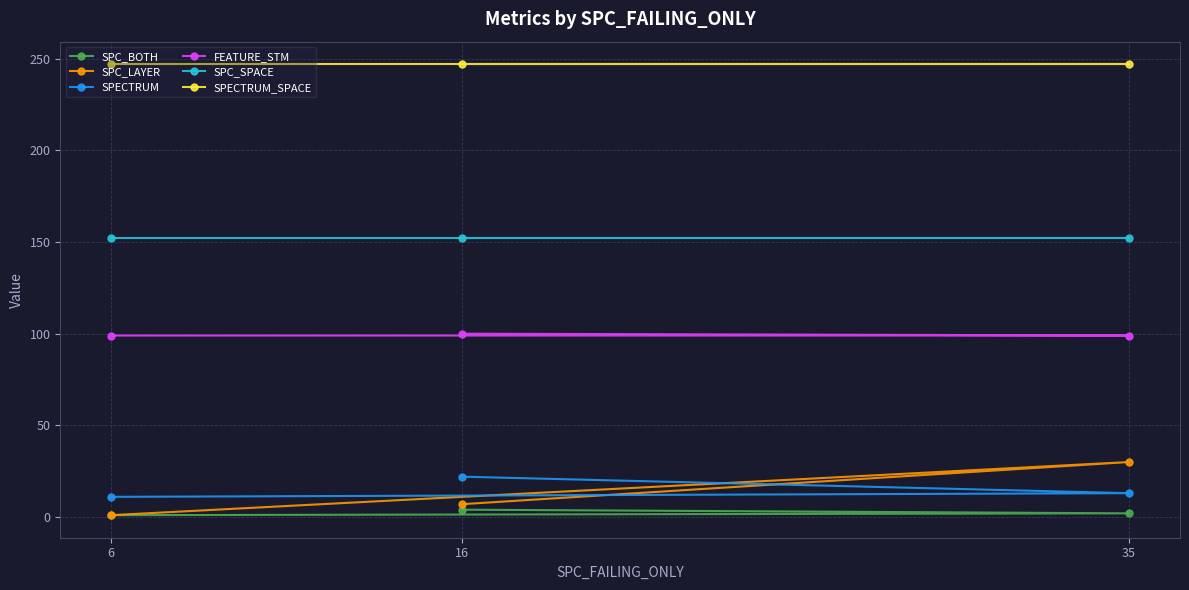

Is it true that SPECTRUM equals 13 at 35?

True